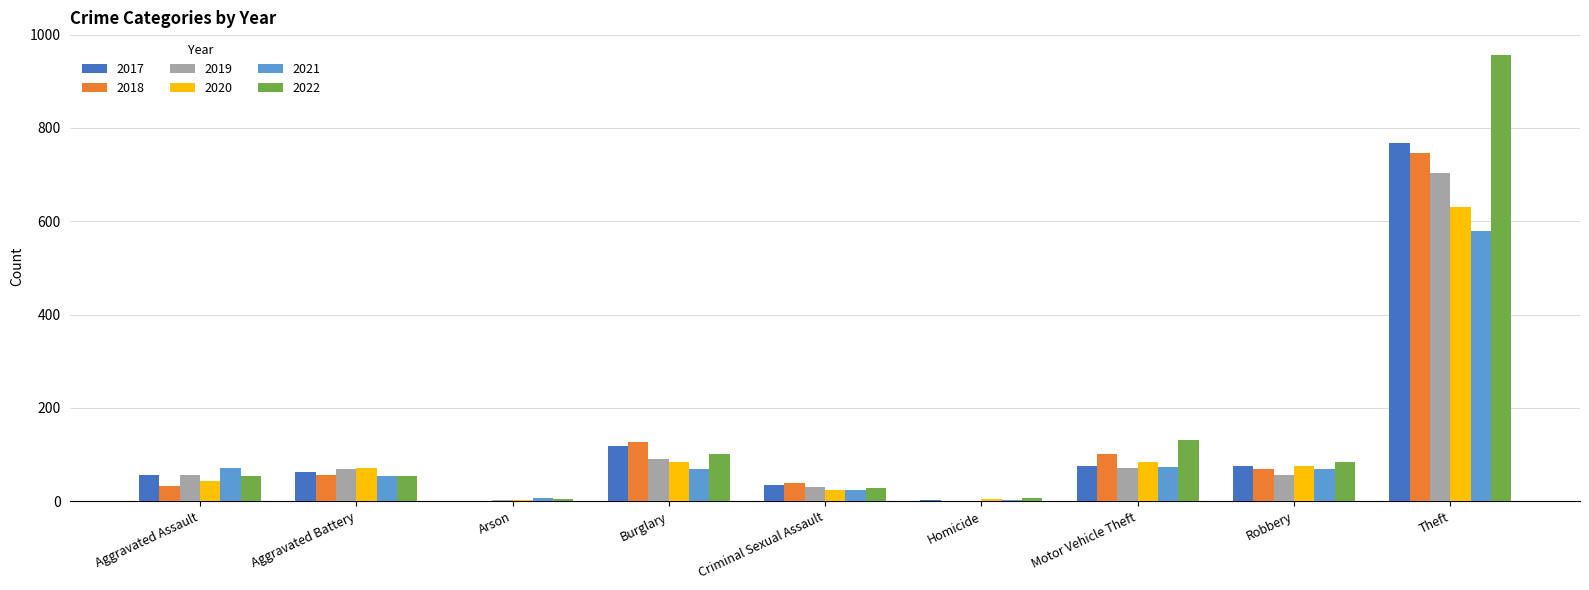

What is the total value across all series at Arson?

18